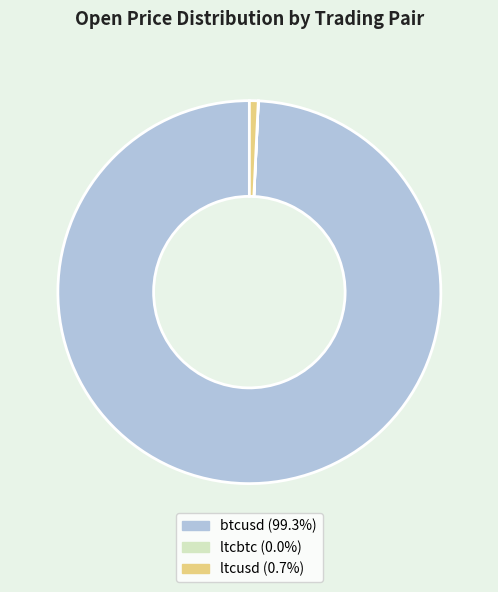

Is the sum of ltcusd and btcusd greater than half?

Yes